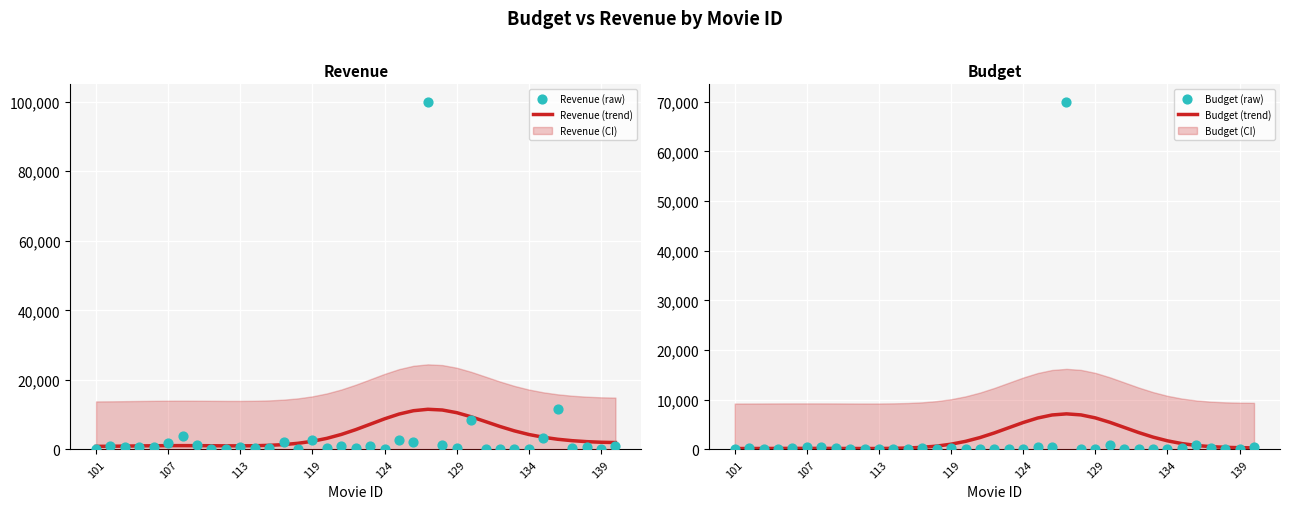

What is the highest value of the Revenue (trend) series?

11558.1